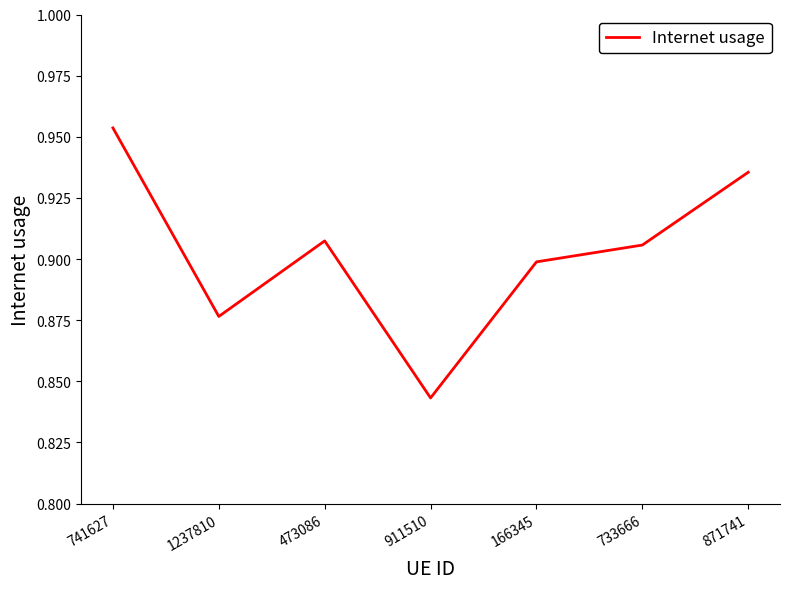

Where is the data nearest to the value 0?

911510